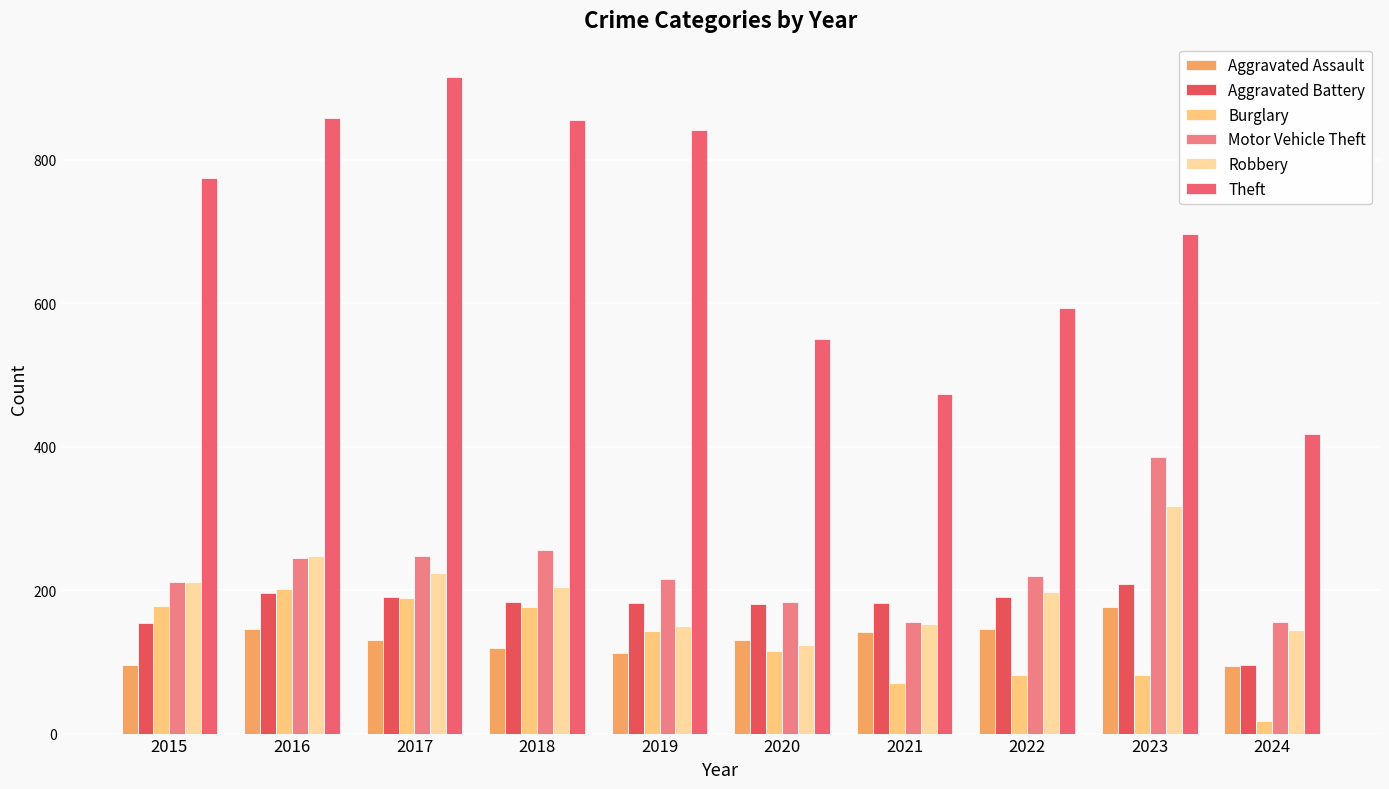

Which series has the widest spread of values?

Theft